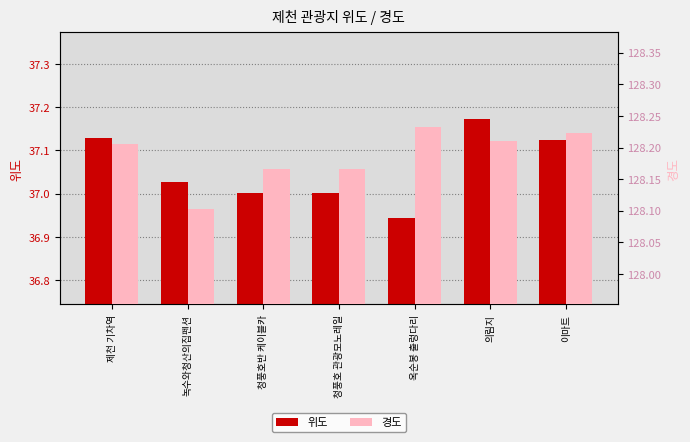

What is the total value across all series at 이마트?

165.3